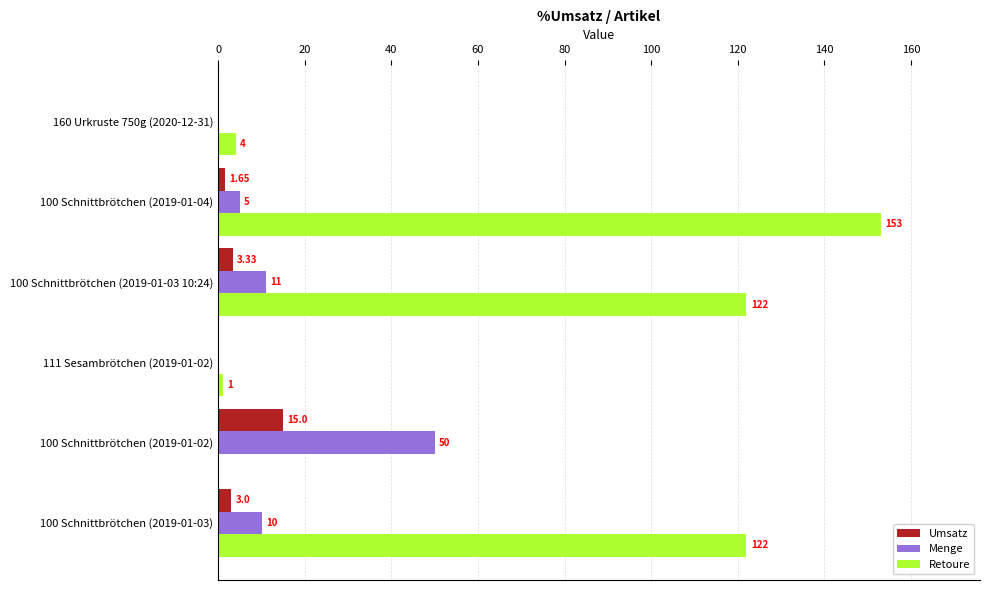

Which series changed the most between 111 Sesambrötchen (2019-01-02) and 100 Schnittbrötchen (2019-01-03 10:24)?

Retoure